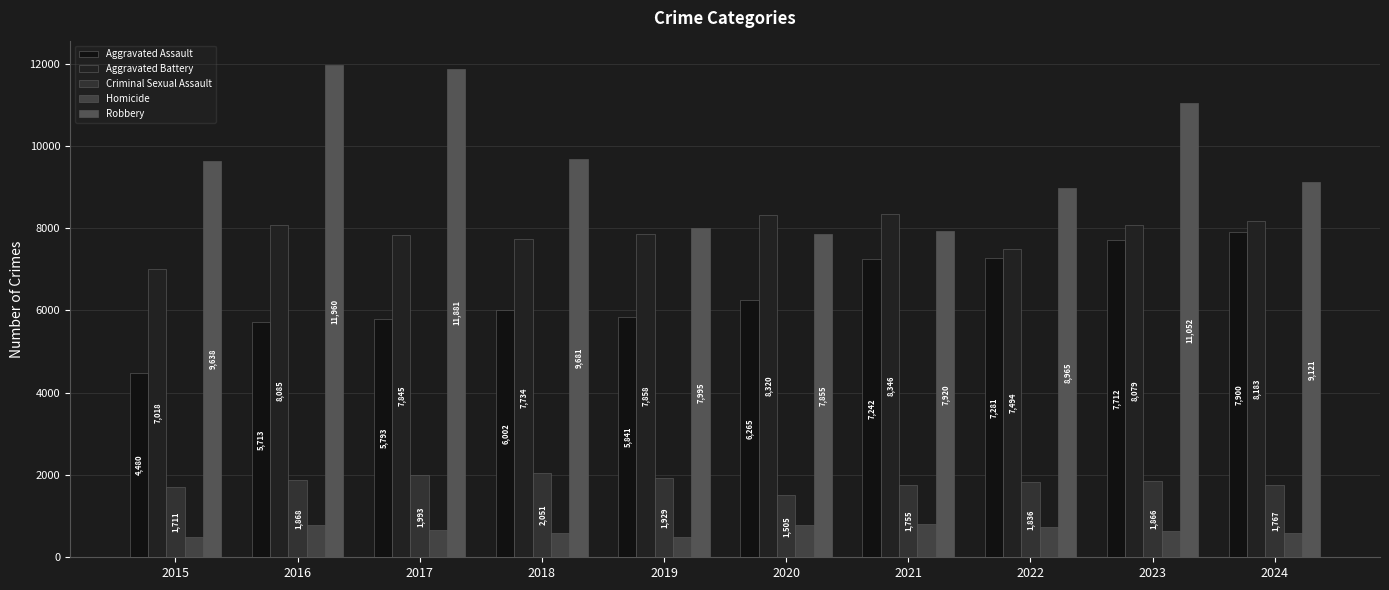

Reading left to right, list all the values displayed in this chart.

Aggravated Assault: 4480	5713	5793	6002	5841	6265	7242	7281	7712	7900
Aggravated Battery: 7018	8085	7845	7734	7858	8320	8346	7494	8079	8183
Criminal Sexual Assault: 1711	1868	1993	2051	1929	1505	1755	1836	1866	1767
Homicide: 496	786	672	588	499	787	806	728	632	587
Robbery: 9638	11960	11881	9681	7995	7855	7920	8965	11052	9121